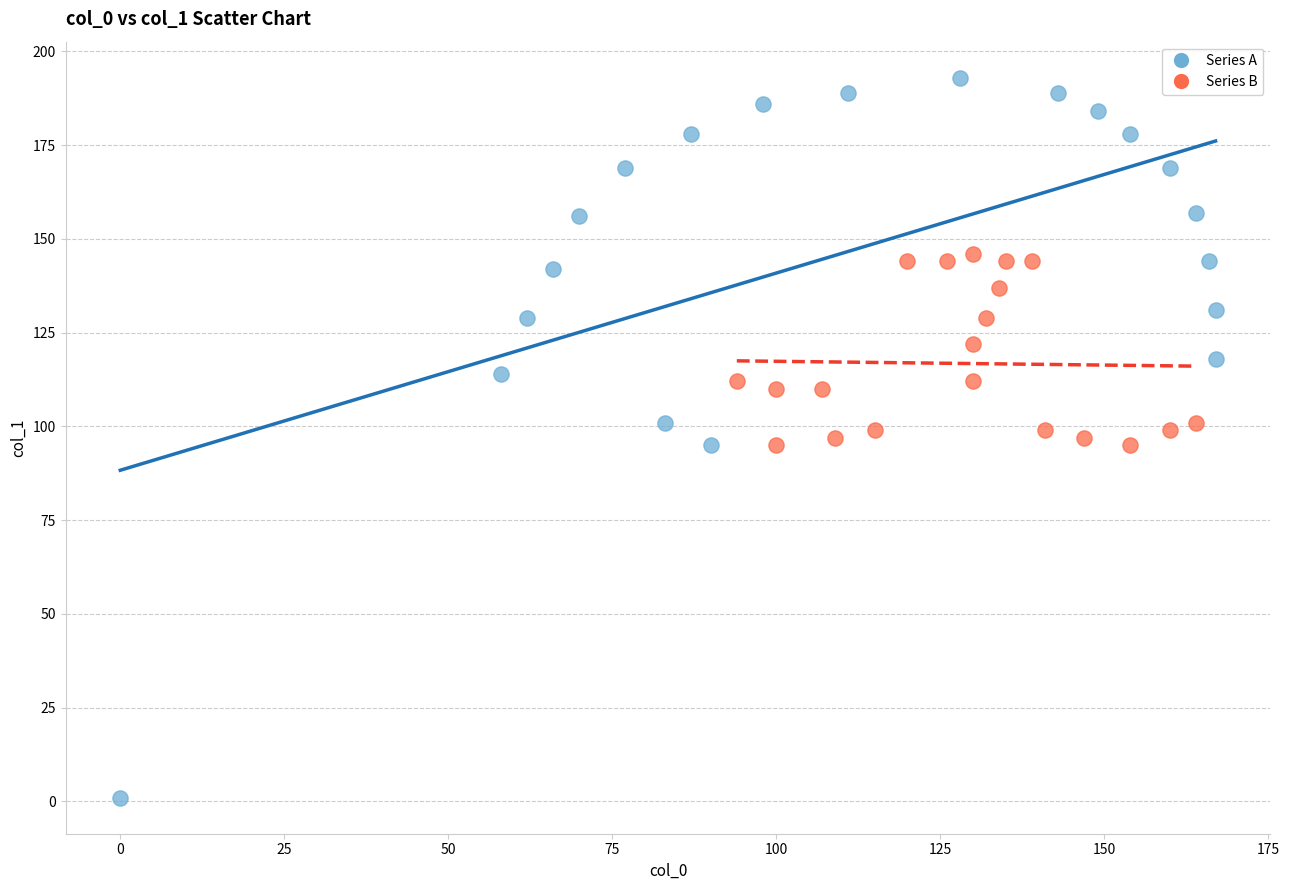

Which series reaches the maximum Y coordinate?

Series A